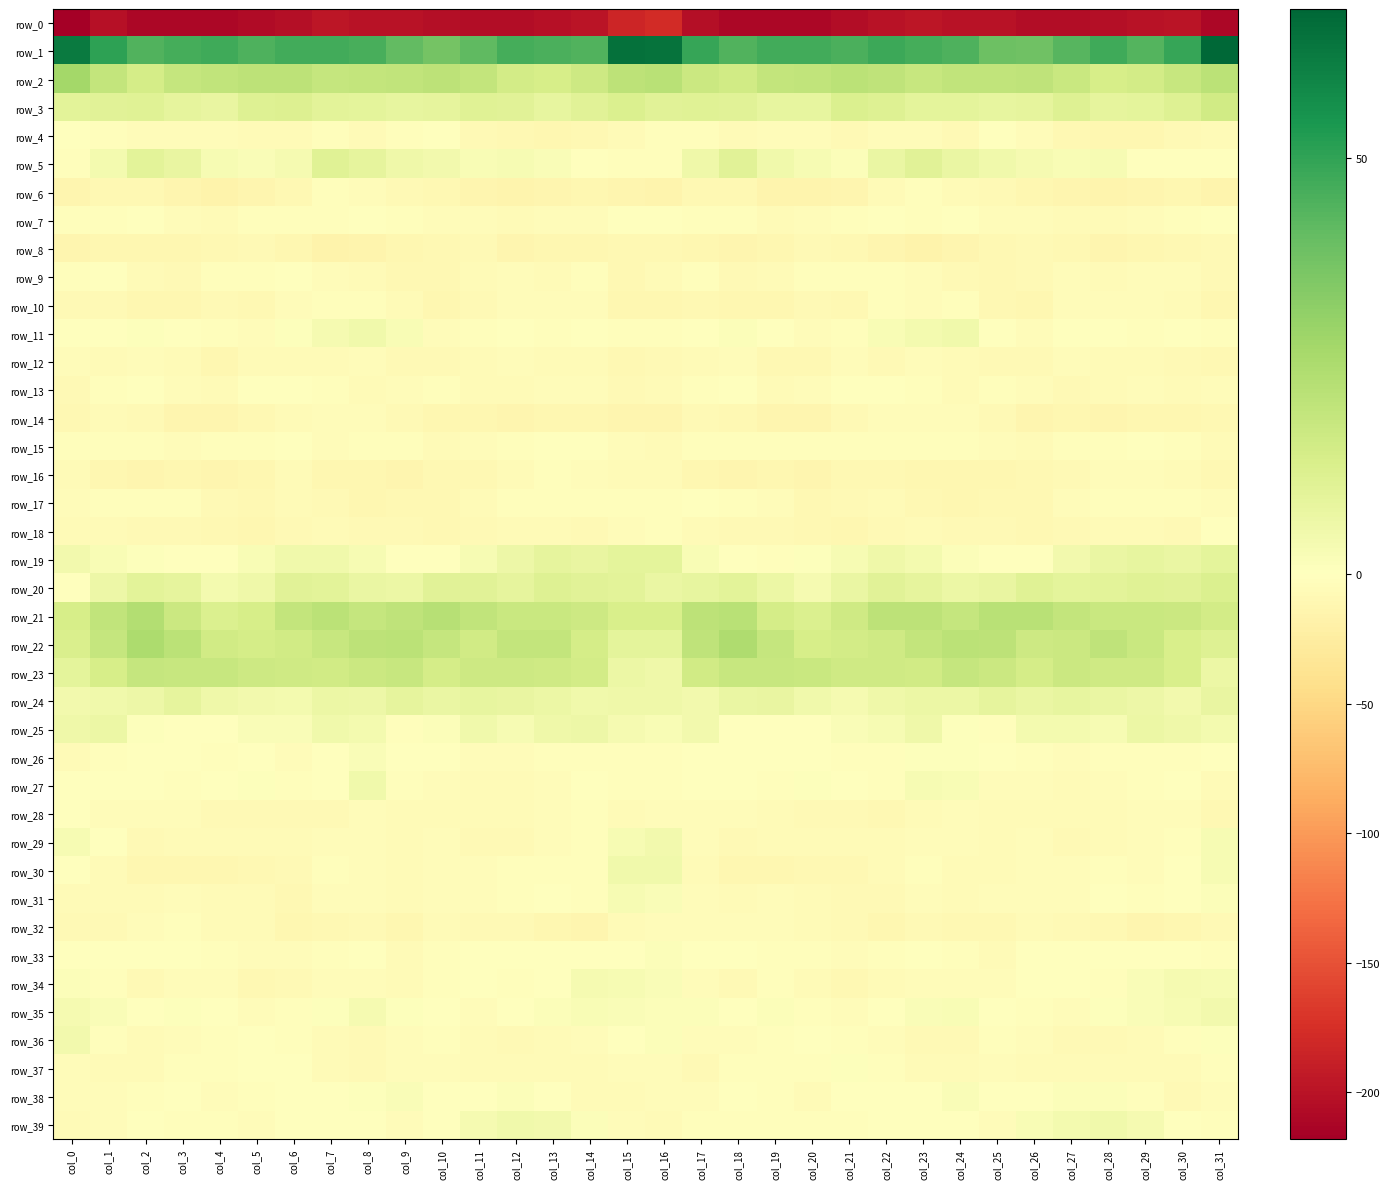

Reading left to right, what are all the values shown in this chart?

row_0: col_0=-218.1	col_1=-202.4	col_2=-210.6	col_3=-210.1	col_4=-210.0	col_5=-207.8	col_6=-203.0	col_7=-197.5	col_8=-199.6	col_9=-199.9	col_10=-202.9	col_11=-205.6	col_12=-205.2	col_13=-201.1	col_14=-198.9	col_15=-182.8	col_16=-178.3	col_17=-203.3	col_18=-211.0	col_19=-209.8	col_20=-209.7	col_21=-206.1	col_22=-200.4	col_23=-197.1	col_24=-200.8	col_25=-199.8	col_26=-204.7	col_27=-205.8	col_28=-204.1	col_29=-199.6	col_30=-198.6	col_31=-210.2
row_1: col_0=62.3	col_1=50.5	col_2=44.1	col_3=46.5	col_4=47.2	col_5=45.0	col_6=47.0	col_7=47.0	col_8=45.9	col_9=40.9	col_10=37.3	col_11=41.4	col_12=46.6	col_13=45.5	col_14=44.4	col_15=64.8	col_16=64.5	col_17=49.2	col_18=44.4	col_19=47.1	col_20=46.7	col_21=45.1	col_22=48.0	col_23=46.3	col_24=44.8	col_25=38.8	col_26=38.2	col_27=43.1	col_28=47.6	col_29=43.8	col_30=48.8	col_31=67.8
row_2: col_0=27.4	col_1=19.5	col_2=14.6	col_3=19.0	col_4=19.6	col_5=20.8	col_6=21.1	col_7=18.8	col_8=19.1	col_9=19.8	col_10=20.7	col_11=19.2	col_12=15.0	col_13=14.1	col_14=16.7	col_15=20.8	col_16=22.0	col_17=17.1	col_18=15.9	col_19=19.5	col_20=19.7	col_21=21.5	col_22=20.5	col_23=18.1	col_24=19.9	col_25=20.1	col_26=20.6	col_27=17.5	col_28=14.1	col_29=15.0	col_30=18.1	col_31=21.5
row_3: col_0=10.0	col_1=10.4	col_2=10.7	col_3=9.0	col_4=7.6	col_5=11.3	col_6=12.1	col_7=9.6	col_8=9.5	col_9=8.3	col_10=8.7	col_11=10.8	col_12=10.4	col_13=8.4	col_14=10.4	col_15=12.4	col_16=10.5	col_17=10.8	col_18=10.5	col_19=8.1	col_20=8.3	col_21=12.3	col_22=11.2	col_23=9.1	col_24=9.4	col_25=8.4	col_26=9.0	col_27=11.4	col_28=9.0	col_29=9.2	col_30=11.5	col_31=15.8
row_4: col_0=0.5	col_1=-1.7	col_2=-5.1	col_3=-5.0	col_4=-3.6	col_5=-6.6	col_6=-5.9	col_7=-2.9	col_8=-6.7	col_9=-3.4	col_10=-1.2	col_11=-7.7	col_12=-9.6	col_13=-11.6	col_14=-9.6	col_15=-6.3	col_16=-2.7	col_17=-3.2	col_18=-5.7	col_19=-3.7	col_20=-4.9	col_21=-7.2	col_22=-4.3	col_23=-4.0	col_24=-6.9	col_25=-1.2	col_26=-3.6	col_27=-9.0	col_28=-10.6	col_29=-11.3	col_30=-8.3	col_31=-5.7
row_5: col_0=-1.8	col_1=3.9	col_2=9.7	col_3=7.7	col_4=2.9	col_5=1.9	col_6=3.5	col_7=10.8	col_8=8.5	col_9=5.7	col_10=4.8	col_11=2.2	col_12=3.1	col_13=1.6	col_14=-0.6	col_15=-2.6	col_16=-3.4	col_17=5.7	col_18=10.3	col_19=5.1	col_20=2.9	col_21=1.1	col_22=7.0	col_23=10.6	col_24=7.3	col_25=5.2	col_26=3.6	col_27=2.2	col_28=3.2	col_29=0.3	col_30=-0.1	col_31=-1.1
row_6: col_0=-13.4	col_1=-9.9	col_2=-9.0	col_3=-12.3	col_4=-15.4	col_5=-12.8	col_6=-9.5	col_7=-3.3	col_8=-4.6	col_9=-7.8	col_10=-9.4	col_11=-12.6	col_12=-14.5	col_13=-13.3	col_14=-11.5	col_15=-13.5	col_16=-15.0	col_17=-9.7	col_18=-9.9	col_19=-14.3	col_20=-14.4	col_21=-12.1	col_22=-6.6	col_23=-3.1	col_24=-5.8	col_25=-8.5	col_26=-11.1	col_27=-13.0	col_28=-14.6	col_29=-12.5	col_30=-10.3	col_31=-13.9
row_7: col_0=-2.0	col_1=-2.3	col_2=-1.0	col_3=-3.9	col_4=-5.1	col_5=-2.7	col_6=-2.1	col_7=-1.9	col_8=-1.5	col_9=-3.2	col_10=-4.8	col_11=-3.9	col_12=-6.2	col_13=-3.8	col_14=-4.9	col_15=-1.3	col_16=-1.1	col_17=-2.2	col_18=-1.7	col_19=-5.4	col_20=-3.8	col_21=-2.5	col_22=-1.7	col_23=-2.0	col_24=-1.2	col_25=-4.7	col_26=-4.1	col_27=-5.1	col_28=-5.2	col_29=-4.3	col_30=-3.3	col_31=-1.5
row_8: col_0=-12.5	col_1=-10.9	col_2=-11.7	col_3=-11.3	col_4=-9.1	col_5=-8.1	col_6=-11.4	col_7=-15.4	col_8=-15.3	col_9=-10.6	col_10=-9.2	col_11=-8.2	col_12=-12.0	col_13=-11.4	col_14=-10.4	col_15=-9.7	col_16=-10.1	col_17=-11.0	col_18=-12.7	col_19=-10.5	col_20=-8.2	col_21=-9.1	col_22=-13.2	col_23=-15.9	col_24=-13.5	col_25=-10.0	col_26=-8.4	col_27=-9.6	col_28=-12.7	col_29=-10.6	col_30=-10.0	col_31=-8.2
row_9: col_0=-3.1	col_1=-1.0	col_2=-5.6	col_3=-7.6	col_4=-3.0	col_5=-2.3	col_6=-1.4	col_7=-4.1	col_8=-6.1	col_9=-8.9	col_10=-9.3	col_11=-5.6	col_12=-4.9	col_13=-5.7	col_14=-3.2	col_15=-8.5	col_16=-6.8	col_17=-3.1	col_18=-7.8	col_19=-6.1	col_20=-2.2	col_21=-2.3	col_22=-2.4	col_23=-4.7	col_24=-7.0	col_25=-10.0	col_26=-7.7	col_27=-5.0	col_28=-5.6	col_29=-4.6	col_30=-3.5	col_31=-7.6
row_10: col_0=-8.3	col_1=-7.5	col_2=-10.3	col_3=-11.8	col_4=-8.1	col_5=-9.7	col_6=-4.2	col_7=-3.3	col_8=-2.7	col_9=-5.3	col_10=-11.9	col_11=-7.2	col_12=-3.8	col_13=-3.7	col_14=-4.1	col_15=-10.7	col_16=-11.0	col_17=-8.9	col_18=-11.9	col_19=-10.3	col_20=-8.4	col_21=-9.0	col_22=-3.0	col_23=-3.5	col_24=-2.4	col_25=-8.6	col_26=-11.1	col_27=-5.1	col_28=-3.7	col_29=-3.9	col_30=-5.2	col_31=-11.6
row_11: col_0=0.5	col_1=-0.4	col_2=0.9	col_3=0.2	col_4=-3.0	col_5=-4.7	col_6=1.0	col_7=3.4	col_8=4.8	col_9=2.4	col_10=-4.1	col_11=-1.9	col_12=-1.0	col_13=-2.2	col_14=-1.1	col_15=-2.6	col_16=-2.1	col_17=-0.7	col_18=1.1	col_19=-0.8	col_20=-4.3	col_21=-3.4	col_22=2.2	col_23=3.9	col_24=5.1	col_25=-0.5	col_26=-4.2	col_27=-0.9	col_28=-1.6	col_29=-2.1	col_30=-1.1	col_31=-2.1
row_12: col_0=-5.0	col_1=-5.9	col_2=-4.6	col_3=-6.7	col_4=-10.5	col_5=-5.8	col_6=-6.3	col_7=-5.8	col_8=-5.1	col_9=-7.5	col_10=-7.4	col_11=-6.0	col_12=-4.9	col_13=-6.1	col_14=-6.2	col_15=-8.8	col_16=-7.5	col_17=-6.4	col_18=-4.0	col_19=-9.0	col_20=-9.1	col_21=-5.0	col_22=-7.2	col_23=-4.9	col_24=-5.9	col_25=-7.6	col_26=-7.4	col_27=-5.0	col_28=-5.6	col_29=-5.8	col_30=-7.2	col_31=-9.2
row_13: col_0=-7.1	col_1=-3.0	col_2=0.0	col_3=-4.4	col_4=-6.2	col_5=-1.5	col_6=-0.4	col_7=-2.3	col_8=-5.1	col_9=-3.7	col_10=-1.8	col_11=-6.7	col_12=-6.4	col_13=-4.7	col_14=-5.1	col_15=-7.2	col_16=-6.8	col_17=-2.0	col_18=-0.7	col_19=-6.1	col_20=-4.5	col_21=-0.3	col_22=-1.4	col_23=-3.0	col_24=-5.5	col_25=-1.9	col_26=-3.9	col_27=-7.1	col_28=-5.8	col_29=-4.3	col_30=-5.7	col_31=-4.6
row_14: col_0=-9.3	col_1=-6.8	col_2=-7.8	col_3=-12.0	col_4=-13.2	col_5=-9.4	col_6=-5.4	col_7=-3.8	col_8=-4.1	col_9=-7.2	col_10=-10.9	col_11=-11.8	col_12=-12.7	col_13=-11.7	col_14=-11.7	col_15=-12.7	col_16=-12.2	col_17=-7.2	col_18=-9.4	col_19=-13.0	col_20=-12.3	col_21=-7.8	col_22=-4.8	col_23=-3.6	col_24=-4.9	col_25=-8.3	col_26=-12.0	col_27=-11.9	col_28=-12.5	col_29=-11.4	col_30=-11.4	col_31=-9.2
row_15: col_0=-2.8	col_1=-2.6	col_2=-2.1	col_3=-3.5	col_4=-2.4	col_5=-2.7	col_6=-0.3	col_7=-3.8	col_8=-1.8	col_9=-3.3	col_10=-5.3	col_11=-3.6	col_12=-2.1	col_13=-1.5	col_14=-1.6	col_15=-4.8	col_16=-6.2	col_17=-2.4	col_18=-3.3	col_19=-2.9	col_20=-2.8	col_21=-2.1	col_22=-1.9	col_23=-3.4	col_24=-1.7	col_25=-4.2	col_26=-5.3	col_27=-2.6	col_28=-1.9	col_29=-1.5	col_30=-1.8	col_31=-6.1
row_16: col_0=-5.3	col_1=-10.6	col_2=-13.1	col_3=-11.7	col_4=-12.1	col_5=-11.2	col_6=-6.6	col_7=-11.7	col_8=-11.4	col_9=-12.3	col_10=-10.0	col_11=-9.1	col_12=-5.6	col_13=-3.4	col_14=-4.5	col_15=-6.0	col_16=-6.7	col_17=-11.5	col_18=-13.3	col_19=-11.4	col_20=-12.8	col_21=-8.9	col_22=-8.9	col_23=-11.6	col_24=-11.9	col_25=-11.7	col_26=-9.6	col_27=-8.0	col_28=-4.4	col_29=-3.7	col_30=-5.2	col_31=-8.6
row_17: col_0=-3.4	col_1=-2.5	col_2=-2.4	col_3=-3.3	col_4=-7.7	col_5=-9.9	col_6=-5.3	col_7=-8.1	col_8=-10.4	col_9=-9.6	col_10=-9.5	col_11=-6.3	col_12=-2.1	col_13=-3.2	col_14=-2.9	col_15=-3.2	col_16=-1.9	col_17=-1.2	col_18=-3.1	col_19=-4.1	col_20=-10.0	col_21=-7.8	col_22=-6.2	col_23=-9.1	col_24=-10.5	col_25=-9.2	col_26=-9.1	col_27=-4.0	col_28=-2.5	col_29=-3.3	col_30=-3.2	col_31=-4.9
row_18: col_0=-6.5	col_1=-6.2	col_2=-7.0	col_3=-7.0	col_4=-8.7	col_5=-11.1	col_6=-8.2	col_7=-6.3	col_8=-7.5	col_9=-8.1	col_10=-9.6	col_11=-8.5	col_12=-5.8	col_13=-5.8	col_14=-6.8	col_15=-4.0	col_16=-2.8	col_17=-5.7	col_18=-7.0	col_19=-7.4	col_20=-9.8	col_21=-10.3	col_22=-7.4	col_23=-6.5	col_24=-8.0	col_25=-8.4	col_26=-9.8	col_27=-6.9	col_28=-5.6	col_29=-6.0	col_30=-6.9	col_31=-1.6
row_19: col_0=4.4	col_1=2.5	col_2=0.6	col_3=-1.5	col_4=-1.2	col_5=2.6	col_6=4.8	col_7=5.0	col_8=3.0	col_9=-1.2	col_10=-0.7	col_11=3.0	col_12=6.3	col_13=8.5	col_14=7.5	col_15=9.5	col_16=9.0	col_17=2.2	col_18=0.3	col_19=-2.4	col_20=1.0	col_21=3.1	col_22=5.5	col_23=4.2	col_24=1.4	col_25=-1.6	col_26=0.5	col_27=4.4	col_28=7.4	col_29=8.4	col_30=7.3	col_31=9.2
row_20: col_0=-0.9	col_1=5.9	col_2=9.7	col_3=8.5	col_4=3.8	col_5=5.6	col_6=10.1	col_7=9.6	col_8=7.0	col_9=6.9	col_10=10.2	col_11=10.2	col_12=8.7	col_13=11.3	col_14=10.1	col_15=9.9	col_16=7.1	col_17=8.2	col_18=10.0	col_19=6.6	col_20=3.6	col_21=7.3	col_22=10.6	col_23=8.5	col_24=6.8	col_25=7.7	col_26=11.0	col_27=9.0	col_28=9.9	col_29=11.0	col_30=10.2	col_31=12.4
row_21: col_0=14.2	col_1=19.8	col_2=23.4	col_3=17.0	col_4=12.5	col_5=14.1	col_6=19.5	col_7=21.7	col_8=18.7	col_9=20.6	col_10=22.7	col_11=20.1	col_12=17.9	col_13=17.8	col_14=16.9	col_15=13.7	col_16=13.6	col_17=21.1	col_18=21.8	col_19=14.4	col_20=12.4	col_21=16.0	col_22=20.8	col_23=20.9	col_24=18.6	col_25=21.9	col_26=21.9	col_27=19.2	col_28=17.8	col_29=17.7	col_30=17.2	col_31=15.3
row_22: col_0=13.2	col_1=18.8	col_2=25.1	col_3=21.4	col_4=15.4	col_5=14.4	col_6=15.9	col_7=18.3	col_8=20.9	col_9=21.7	col_10=18.8	col_11=15.5	col_12=19.4	col_13=19.5	col_14=14.6	col_15=9.4	col_16=9.2	col_17=20.5	col_18=24.7	col_19=18.9	col_20=14.1	col_21=15.0	col_22=16.4	col_23=19.5	col_24=21.6	col_25=20.9	col_26=16.9	col_27=17.1	col_28=20.2	col_29=17.8	col_30=13.5	col_31=11.5
row_23: col_0=9.0	col_1=14.3	col_2=18.8	col_3=18.1	col_4=18.3	col_5=16.9	col_6=16.2	col_7=15.8	col_8=17.4	col_9=18.5	col_10=14.8	col_11=16.5	col_12=16.7	col_13=16.0	col_14=15.4	col_15=6.6	col_16=5.8	col_17=15.8	col_18=18.1	col_19=18.3	col_20=17.6	col_21=16.4	col_22=16.0	col_23=15.7	col_24=18.7	col_25=17.0	col_26=14.8	col_27=17.4	col_28=16.0	col_29=16.3	col_30=13.4	col_31=6.5
row_24: col_0=4.4	col_1=4.9	col_2=6.3	col_3=9.0	col_4=5.4	col_5=4.3	col_6=4.1	col_7=6.8	col_8=6.0	col_9=8.7	col_10=7.2	col_11=8.2	col_12=7.5	col_13=6.7	col_14=5.0	col_15=5.4	col_16=5.7	col_17=4.7	col_18=7.3	col_19=7.8	col_20=5.1	col_21=3.5	col_22=5.5	col_23=6.6	col_24=6.6	col_25=8.7	col_26=7.2	col_27=8.1	col_28=7.2	col_29=6.1	col_30=4.5	col_31=7.4
row_25: col_0=5.5	col_1=6.5	col_2=0.9	col_3=0.3	col_4=-1.5	col_5=1.9	col_6=2.1	col_7=5.0	col_8=3.7	col_9=-2.0	col_10=1.3	col_11=5.3	col_12=2.8	col_13=5.3	col_14=6.2	col_15=3.4	col_16=2.4	col_17=4.6	col_18=-1.2	col_19=0.0	col_20=-0.2	col_21=2.0	col_22=3.1	col_23=5.6	col_24=1.0	col_25=-1.8	col_26=3.9	col_27=4.2	col_28=3.0	col_29=6.4	col_30=5.5	col_31=4.2
row_26: col_0=-5.4	col_1=-1.8	col_2=-0.5	col_3=-0.5	col_4=-1.9	col_5=-1.6	col_6=-3.7	col_7=-0.5	col_8=1.6	col_9=-0.5	col_10=-1.4	col_11=-4.3	col_12=-4.0	col_13=-2.9	col_14=-2.0	col_15=-1.8	col_16=-3.2	col_17=-0.6	col_18=-1.2	col_19=-0.8	col_20=-1.6	col_21=-2.4	col_22=-2.9	col_23=1.0	col_24=0.8	col_25=-0.6	col_26=-2.4	col_27=-4.8	col_28=-3.2	col_29=-2.7	col_30=-2.0	col_31=-0.8
row_27: col_0=-0.7	col_1=-0.8	col_2=0.1	col_3=-2.9	col_4=0.1	col_5=0.9	col_6=-2.4	col_7=0.4	col_8=5.0	col_9=-2.8	col_10=-3.9	col_11=-6.2	col_12=-5.9	col_13=-3.5	col_14=-0.7	col_15=-2.9	col_16=-3.0	col_17=0.2	col_18=-1.3	col_19=-2.1	col_20=0.9	col_21=-0.2	col_22=-2.0	col_23=3.0	col_24=2.5	col_25=-3.5	col_26=-4.7	col_27=-6.7	col_28=-4.9	col_29=-2.5	col_30=-1.0	col_31=-6.3
row_28: col_0=-1.1	col_1=-3.6	col_2=-4.1	col_3=-4.9	col_4=-7.0	col_5=-7.4	col_6=-8.5	col_7=-8.0	col_8=-4.8	col_9=-6.0	col_10=-6.2	col_11=-6.1	col_12=-6.5	col_13=-4.0	col_14=-3.2	col_15=-5.6	col_16=-5.0	col_17=-4.1	col_18=-3.5	col_19=-6.1	col_20=-7.2	col_21=-7.8	col_22=-8.7	col_23=-6.2	col_24=-5.0	col_25=-6.3	col_26=-6.1	col_27=-6.5	col_28=-5.6	col_29=-3.6	col_30=-3.8	col_31=-8.8
row_29: col_0=2.8	col_1=-1.4	col_2=-8.0	col_3=-6.0	col_4=-5.6	col_5=-6.4	col_6=-5.6	col_7=-4.6	col_8=-3.7	col_9=-5.3	col_10=-5.0	col_11=-7.0	col_12=-7.0	col_13=-4.9	col_14=-3.3	col_15=2.8	col_16=4.3	col_17=-3.5	col_18=-7.5	col_19=-5.3	col_20=-6.1	col_21=-6.4	col_22=-5.2	col_23=-3.7	col_24=-4.2	col_25=-5.6	col_26=-5.0	col_27=-8.2	col_28=-5.4	col_29=-4.9	col_30=-1.9	col_31=3.0
row_30: col_0=-0.4	col_1=-5.8	col_2=-11.0	col_3=-11.8	col_4=-10.3	col_5=-9.0	col_6=-7.7	col_7=-3.0	col_8=-4.4	col_9=-5.8	col_10=-4.1	col_11=-4.0	col_12=-2.9	col_13=-2.9	col_14=-3.0	col_15=4.9	col_16=5.1	col_17=-6.8	col_18=-11.4	col_19=-11.4	col_20=-9.6	col_21=-9.0	col_22=-5.8	col_23=-2.5	col_24=-5.7	col_25=-5.3	col_26=-3.5	col_27=-4.3	col_28=-1.8	col_29=-3.9	col_30=-1.7	col_31=3.0
row_31: col_0=-5.9	col_1=-5.8	col_2=-6.1	col_3=-3.9	col_4=-6.5	col_5=-6.7	col_6=-8.8	col_7=-4.9	col_8=-5.0	col_9=-6.4	col_10=-3.4	col_11=-4.4	col_12=-2.3	col_13=-1.7	col_14=-2.4	col_15=2.9	col_16=1.7	col_17=-4.4	col_18=-5.6	col_19=-4.2	col_20=-6.8	col_21=-7.6	col_22=-7.6	col_23=-4.2	col_24=-6.3	col_25=-4.9	col_26=-3.5	col_27=-4.3	col_28=-1.4	col_29=-2.4	col_30=-1.5	col_31=1.3
row_32: col_0=-7.5	col_1=-6.9	col_2=-4.3	col_3=-3.3	col_4=-5.4	col_5=-6.1	col_6=-11.8	col_7=-9.1	col_8=-7.8	col_9=-10.7	col_10=-6.4	col_11=-7.8	col_12=-8.0	col_13=-11.6	col_14=-13.5	col_15=-5.4	col_16=-3.4	col_17=-4.7	col_18=-3.9	col_19=-4.2	col_20=-5.1	col_21=-8.4	col_22=-11.2	col_23=-8.2	col_24=-9.0	col_25=-9.6	col_26=-5.9	col_27=-8.4	col_28=-8.7	col_29=-13.1	col_30=-11.7	col_31=-7.1
row_33: col_0=-0.3	col_1=-0.5	col_2=-0.3	col_3=-1.1	col_4=-3.2	col_5=-3.5	col_6=-4.0	col_7=-1.8	col_8=-1.1	col_9=-5.9	col_10=-1.9	col_11=-0.2	col_12=-1.1	col_13=-0.9	col_14=0.0	col_15=-0.2	col_16=1.3	col_17=0.4	col_18=-0.5	col_19=-2.3	col_20=-3.0	col_21=-4.1	col_22=-2.9	col_23=-1.1	col_24=-3.0	col_25=-5.3	col_26=-0.4	col_27=-0.5	col_28=-1.5	col_29=-0.0	col_30=-0.6	col_31=-2.7
row_34: col_0=1.5	col_1=-2.4	col_2=-7.6	col_3=-4.3	col_4=-3.6	col_5=-9.2	col_6=-7.0	col_7=-3.8	col_8=-4.2	col_9=-5.4	col_10=-2.0	col_11=-0.6	col_12=-2.3	col_13=0.4	col_14=3.7	col_15=3.1	col_16=2.0	col_17=-3.9	col_18=-7.4	col_19=-2.8	col_20=-6.1	col_21=-9.3	col_22=-5.2	col_23=-3.7	col_24=-4.9	col_25=-4.6	col_26=-0.8	col_27=-1.3	col_28=-2.0	col_29=1.9	col_30=3.6	col_31=2.8
row_35: col_0=3.3	col_1=2.1	col_2=-1.0	col_3=0.6	col_4=0.2	col_5=-4.3	col_6=-2.5	col_7=1.0	col_8=3.4	col_9=0.5	col_10=-0.9	col_11=-3.8	col_12=-0.7	col_13=1.5	col_14=2.4	col_15=2.1	col_16=1.5	col_17=1.1	col_18=-0.6	col_19=1.1	col_20=-1.9	col_21=-4.6	col_22=-0.9	col_23=2.1	col_24=2.4	col_25=0.1	col_26=-1.9	col_27=-3.6	col_28=1.0	col_29=1.6	col_30=2.8	col_31=4.5
row_36: col_0=4.3	col_1=-2.0	col_2=-6.1	col_3=-4.0	col_4=-1.9	col_5=-1.0	col_6=-2.7	col_7=-6.5	col_8=-7.9	col_9=-4.9	col_10=-2.6	col_11=-6.2	col_12=-7.7	col_13=-6.6	col_14=-4.5	col_15=0.1	col_16=1.1	col_17=-4.4	col_18=-4.9	col_19=-3.1	col_20=-1.3	col_21=-1.7	col_22=-3.6	col_23=-7.8	col_24=-7.3	col_25=-3.4	col_26=-3.4	col_27=-7.3	col_28=-7.3	col_29=-6.1	col_30=-3.4	col_31=1.1
row_37: col_0=-4.6	col_1=-6.5	col_2=-5.2	col_3=-2.9	col_4=-3.0	col_5=-0.2	col_6=0.1	col_7=-5.6	col_8=-7.0	col_9=-4.5	col_10=-5.0	col_11=-5.8	col_12=-6.1	col_13=-6.4	col_14=-6.1	col_15=-3.9	col_16=-4.0	col_17=-6.8	col_18=-3.3	col_19=-2.8	col_20=-2.5	col_21=0.7	col_22=-1.8	col_23=-6.8	col_24=-6.1	col_25=-4.2	col_26=-5.6	col_27=-5.7	col_28=-6.1	col_29=-6.6	col_30=-5.4	col_31=-2.4
row_38: col_0=-4.5	col_1=-3.9	col_2=-2.5	col_3=-1.0	col_4=-5.0	col_5=-3.0	col_6=-0.7	col_7=-1.5	col_8=0.8	col_9=1.9	col_10=-1.3	col_11=0.3	col_12=1.5	col_13=-0.5	col_14=-5.9	col_15=-6.6	col_16=-4.3	col_17=-3.8	col_18=-1.3	col_19=-2.3	col_20=-5.1	col_21=-1.6	col_22=-1.0	col_23=-1.0	col_24=2.1	col_25=0.3	col_26=-1.2	col_27=1.4	col_28=1.3	col_29=-2.4	col_30=-6.8	col_31=-5.1
row_39: col_0=-5.3	col_1=-4.2	col_2=-1.4	col_3=-2.1	col_4=-3.2	col_5=-3.6	col_6=-0.5	col_7=-0.5	col_8=-0.7	col_9=-3.8	col_10=-0.5	col_11=3.6	col_12=5.0	col_13=4.5	col_14=1.1	col_15=-4.9	col_16=-6.4	col_17=-3.4	col_18=-1.9	col_19=-2.4	col_20=-3.2	col_21=-3.1	col_22=0.2	col_23=-0.9	col_24=-1.3	col_25=-4.3	col_26=2.6	col_27=3.9	col_28=5.0	col_29=3.5	col_30=-0.3	col_31=-2.9